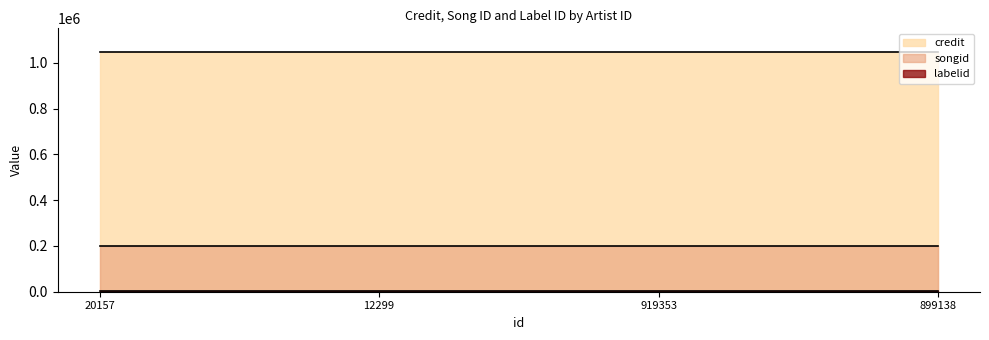

What is the label of the 3rd point from the right?

12299